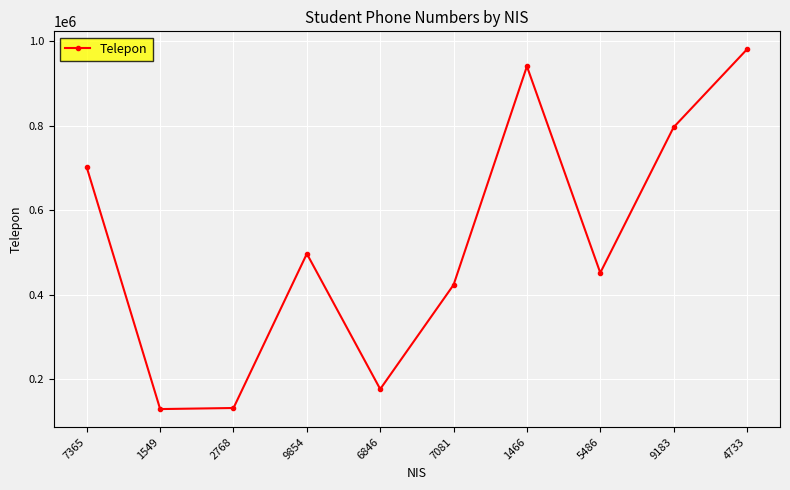

What is the change in value from 9854 to 5486?

-45107